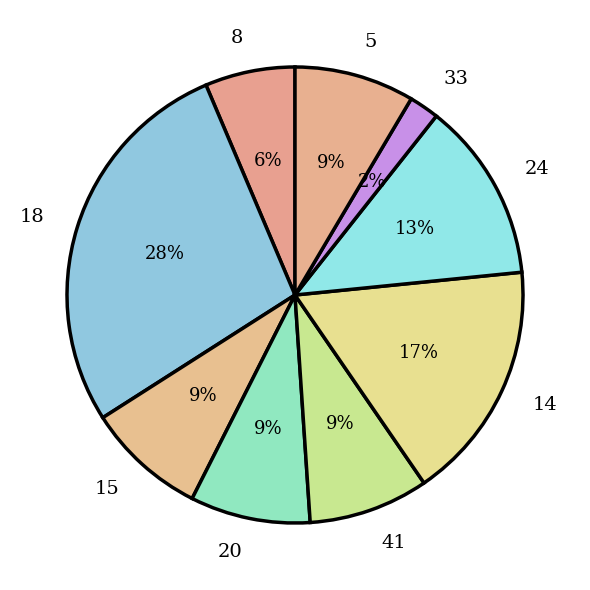

To the nearest percent, what is the difference between the 18 and 14 slice percentages?

11%